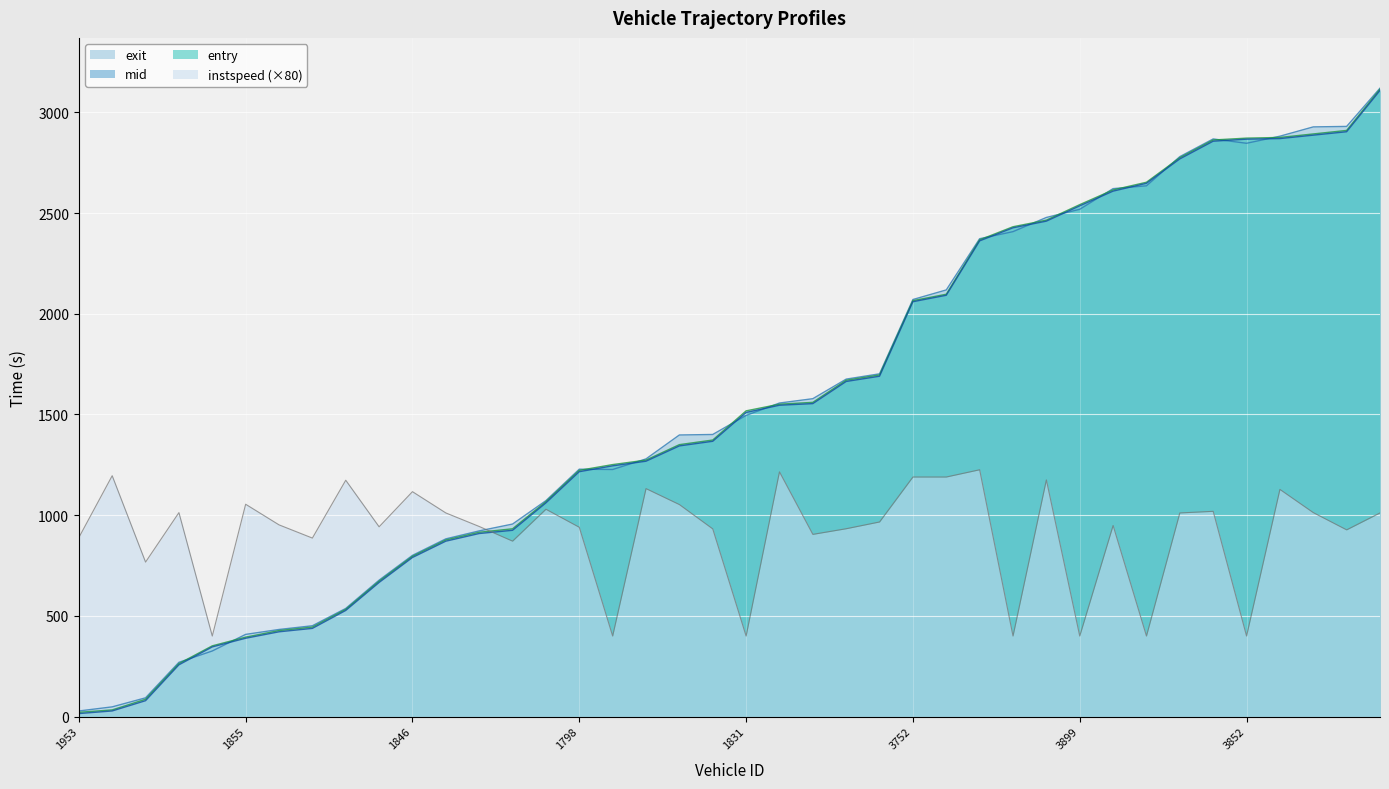

Is it true that exit equals 2340.2 at 1792?

False